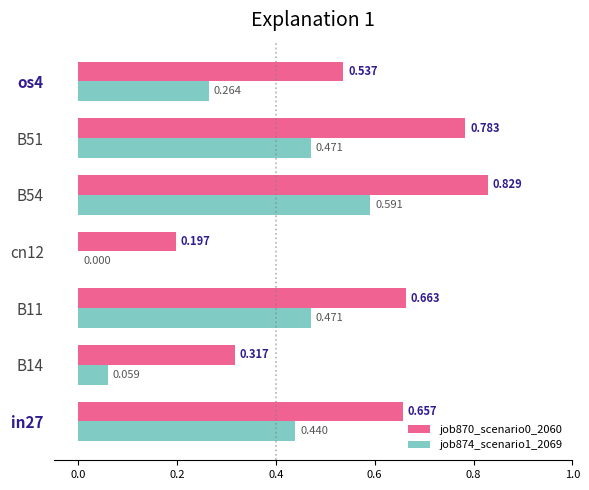

Is the value of job874_scenario1_2069 at B14 greater than the value of job870_scenario0_2060 at B11?

No